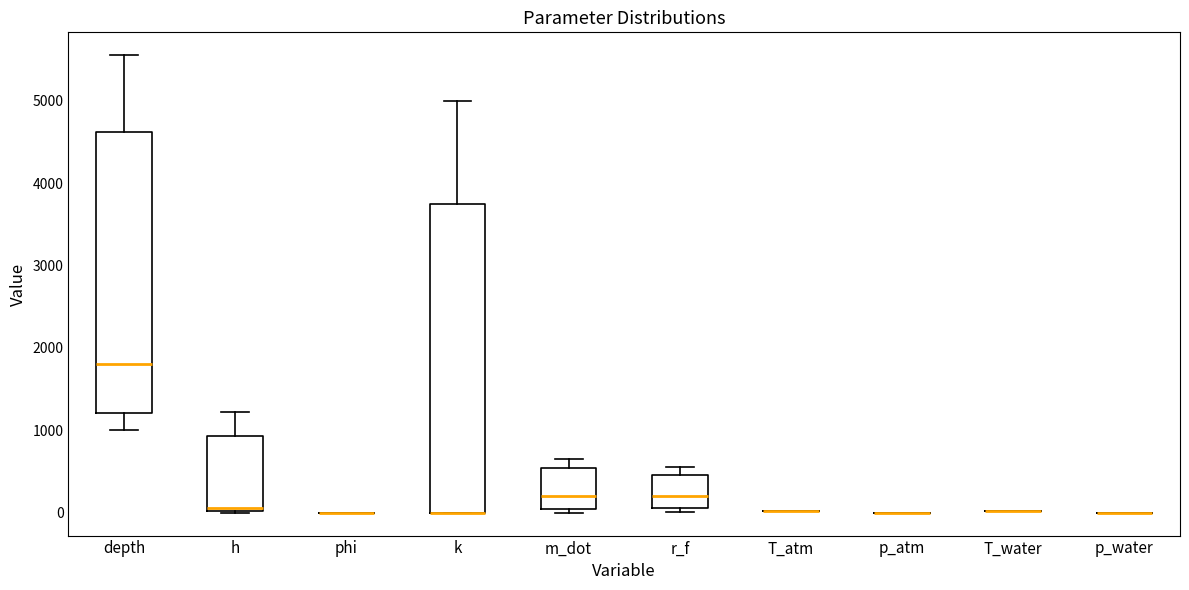

Which box is the tallest, from its lower edge to its upper edge?

k